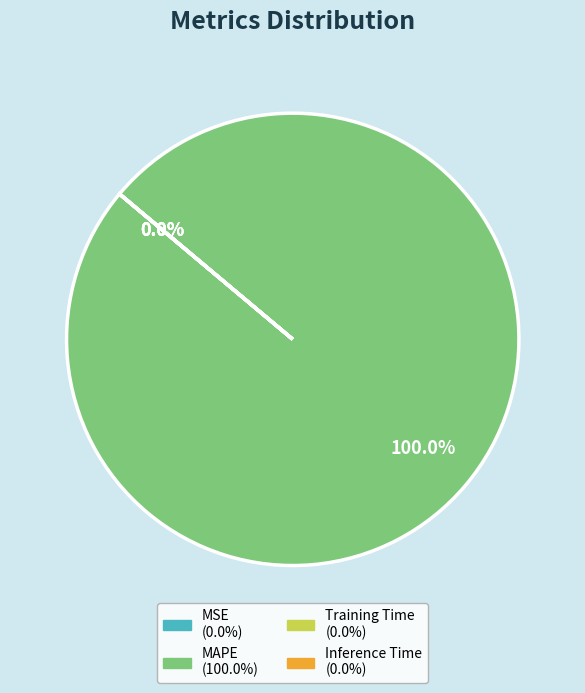

Which category accounts for the majority?

MAPE